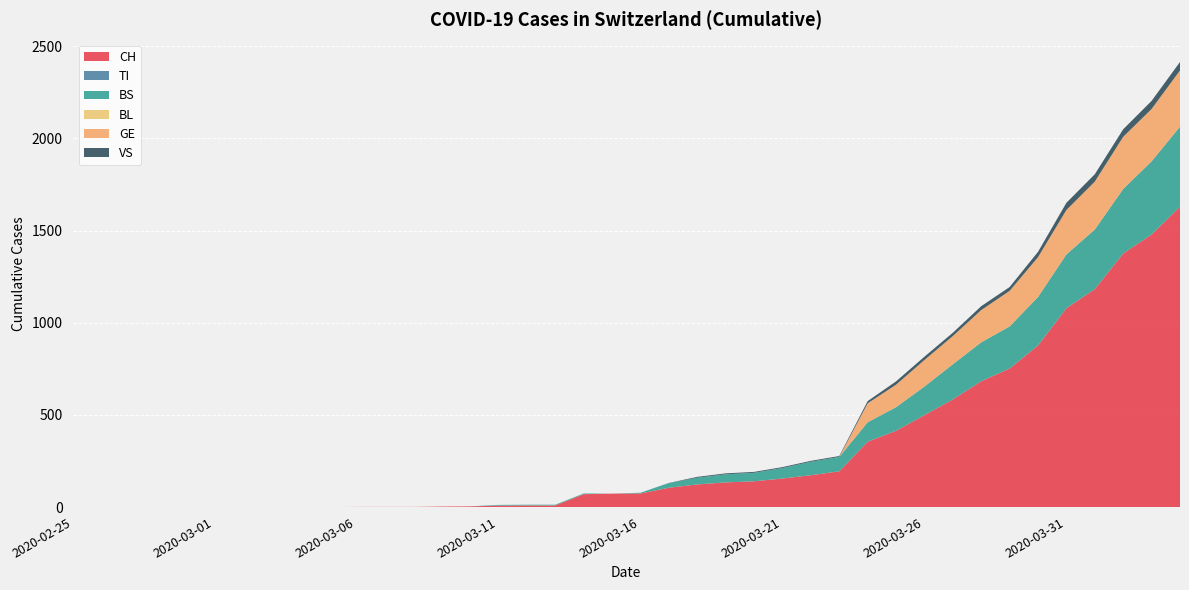

Reading right to left, what are all the values shown in this chart?

CH: 2020-04-04=1630	2020-04-03=1479	2020-04-02=1376	2020-04-01=1183	2020-03-31=1079	2020-03-30=877	2020-03-29=752	2020-03-28=683	2020-03-27=584	2020-03-26=499	2020-03-25=414	2020-03-24=355	2020-03-23=194	2020-03-22=173	2020-03-21=155	2020-03-20=140	2020-03-19=134	2020-03-18=123	2020-03-17=105	2020-03-16=74	2020-03-15=73	2020-03-14=70	2020-03-13=9	2020-03-12=9	2020-03-11=8	2020-03-10=4	2020-03-09=3	2020-03-08=1	2020-03-07=1	2020-03-06=1	2020-03-05=0	2020-03-04=0	2020-03-03=0	2020-03-02=0	2020-03-01=0	2020-02-29=0	2020-02-28=0	2020-02-27=0	2020-02-26=0	2020-02-25=0
TI: 2020-04-04=0	2020-04-03=0	2020-04-02=0	2020-04-01=0	2020-03-31=0	2020-03-30=0	2020-03-29=0	2020-03-28=0	2020-03-27=0	2020-03-26=0	2020-03-25=0	2020-03-24=0	2020-03-23=0	2020-03-22=0	2020-03-21=0	2020-03-20=0	2020-03-19=0	2020-03-18=0	2020-03-17=0	2020-03-16=0	2020-03-15=0	2020-03-14=0	2020-03-13=0	2020-03-12=0	2020-03-11=0	2020-03-10=0	2020-03-09=0	2020-03-08=0	2020-03-07=0	2020-03-06=0	2020-03-05=0	2020-03-04=0	2020-03-03=0	2020-03-02=0	2020-03-01=0	2020-02-29=0	2020-02-28=0	2020-02-27=0	2020-02-26=0	2020-02-25=0
BS: 2020-04-04=434	2020-04-03=397	2020-04-02=350	2020-04-01=323	2020-03-31=292	2020-03-30=263	2020-03-29=228	2020-03-28=211	2020-03-27=191	2020-03-26=155	2020-03-25=128	2020-03-24=105	2020-03-23=78	2020-03-22=73	2020-03-21=57	2020-03-20=46	2020-03-19=44	2020-03-18=36	2020-03-17=25	2020-03-16=4	2020-03-15=0	2020-03-14=4	2020-03-13=4	2020-03-12=4	2020-03-11=4	2020-03-10=0	2020-03-09=0	2020-03-08=0	2020-03-07=0	2020-03-06=0	2020-03-05=0	2020-03-04=0	2020-03-03=0	2020-03-02=0	2020-03-01=0	2020-02-29=0	2020-02-28=0	2020-02-27=0	2020-02-26=0	2020-02-25=0
BL: 2020-04-04=0	2020-04-03=0	2020-04-02=0	2020-04-01=0	2020-03-31=0	2020-03-30=0	2020-03-29=0	2020-03-28=0	2020-03-27=0	2020-03-26=0	2020-03-25=0	2020-03-24=0	2020-03-23=0	2020-03-22=0	2020-03-21=0	2020-03-20=0	2020-03-19=0	2020-03-18=0	2020-03-17=0	2020-03-16=0	2020-03-15=0	2020-03-14=0	2020-03-13=0	2020-03-12=0	2020-03-11=0	2020-03-10=0	2020-03-09=0	2020-03-08=0	2020-03-07=0	2020-03-06=0	2020-03-05=0	2020-03-04=0	2020-03-03=0	2020-03-02=0	2020-03-01=0	2020-02-29=0	2020-02-28=0	2020-02-27=0	2020-02-26=0	2020-02-25=0
GE: 2020-04-04=305	2020-04-03=284	2020-04-02=283	2020-04-01=260	2020-03-31=241	2020-03-30=216	2020-03-29=193	2020-03-28=175	2020-03-27=153	2020-03-26=144	2020-03-25=122	2020-03-24=103	2020-03-23=0	2020-03-22=0	2020-03-21=0	2020-03-20=0	2020-03-19=0	2020-03-18=0	2020-03-17=0	2020-03-16=0	2020-03-15=0	2020-03-14=0	2020-03-13=0	2020-03-12=0	2020-03-11=0	2020-03-10=0	2020-03-09=0	2020-03-08=0	2020-03-07=0	2020-03-06=0	2020-03-05=0	2020-03-04=0	2020-03-03=0	2020-03-02=0	2020-03-01=0	2020-02-29=0	2020-02-28=0	2020-02-27=0	2020-02-26=0	2020-02-25=0
VS: 2020-04-04=46	2020-04-03=44	2020-04-02=41	2020-04-01=40	2020-03-31=39	2020-03-30=29	2020-03-29=21	2020-03-28=21	2020-03-27=18	2020-03-26=18	2020-03-25=18	2020-03-24=12	2020-03-23=5	2020-03-22=5	2020-03-21=5	2020-03-20=5	2020-03-19=5	2020-03-18=5	2020-03-17=1	2020-03-16=0	2020-03-15=0	2020-03-14=0	2020-03-13=0	2020-03-12=0	2020-03-11=0	2020-03-10=0	2020-03-09=0	2020-03-08=0	2020-03-07=0	2020-03-06=0	2020-03-05=0	2020-03-04=0	2020-03-03=0	2020-03-02=0	2020-03-01=0	2020-02-29=0	2020-02-28=0	2020-02-27=0	2020-02-26=0	2020-02-25=0